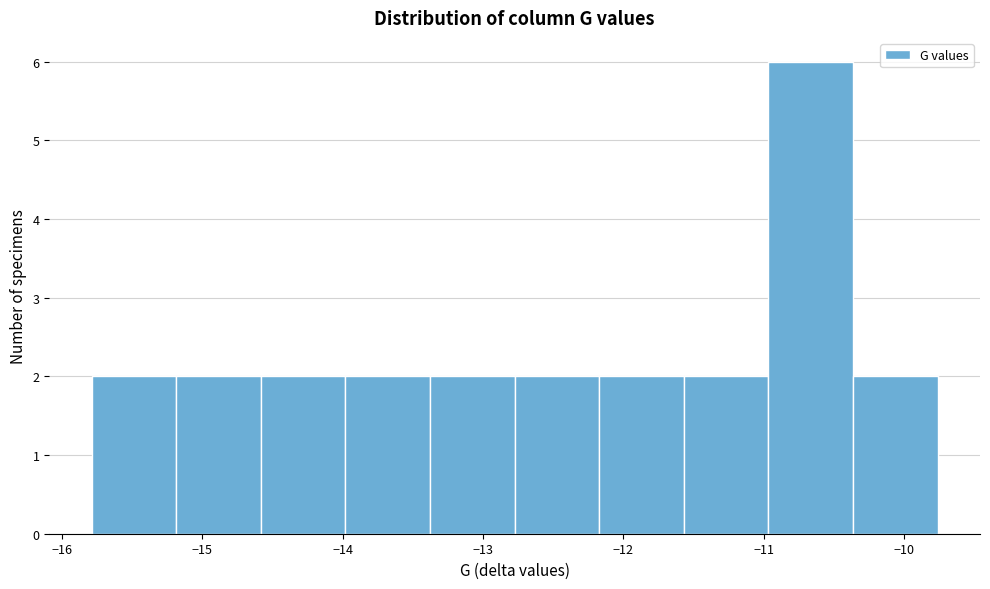

Which range on the x-axis has the tallest bar?

-11.0 to -10.4